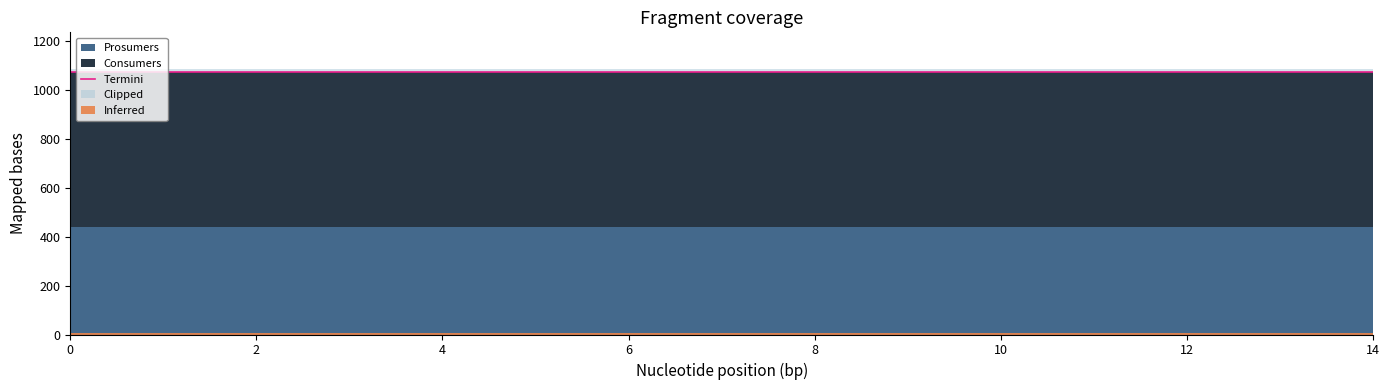

Is it true that Consumers equals 288 at 1?

False